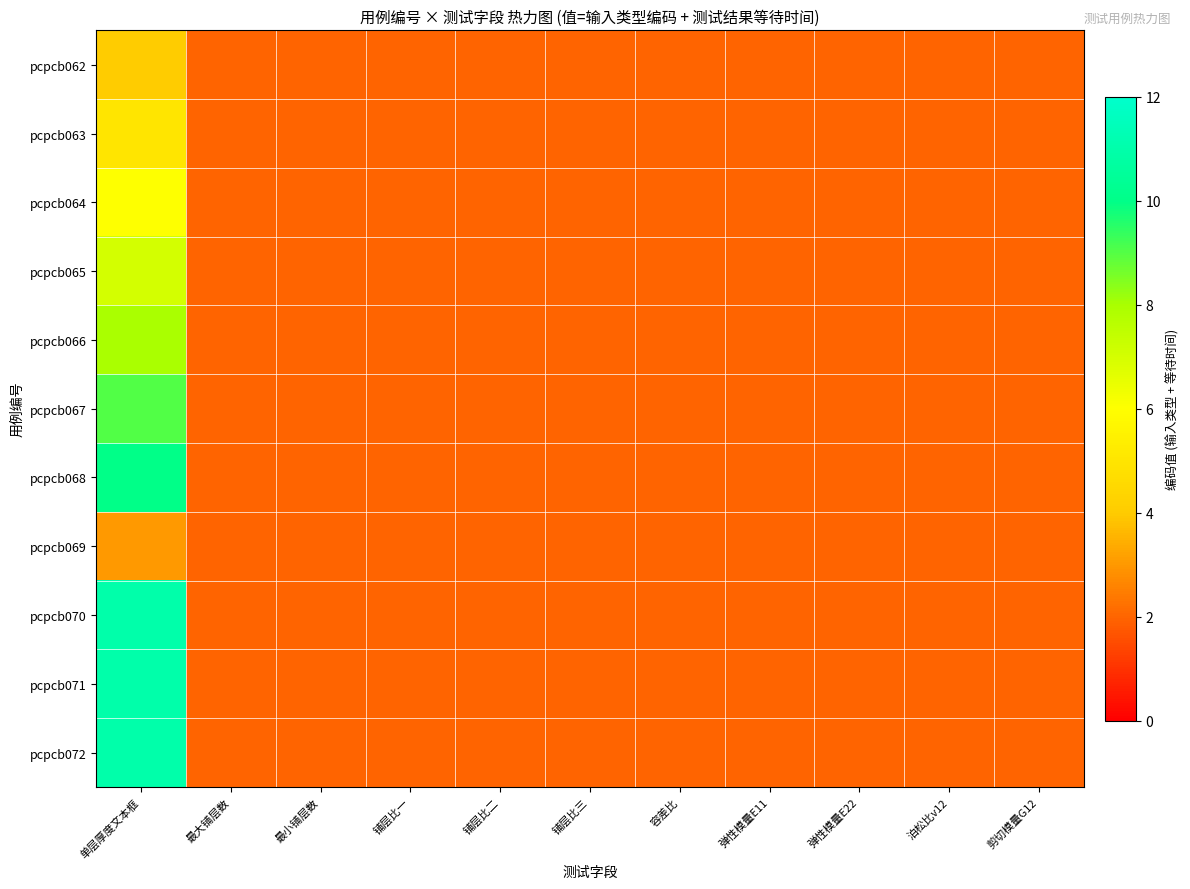

Reading right to left, transcribe all the data shown in this chart.

pcpcb062: 剪切模量G12=2	泊松比v12=2	弹性模量E22=2	弹性模量E11=2	容差比=2	铺层比三=2	铺层比二=2	铺层比一=2	最小铺层数=2	最大铺层数=2	单层厚度文本框=4
pcpcb063: 剪切模量G12=2	泊松比v12=2	弹性模量E22=2	弹性模量E11=2	容差比=2	铺层比三=2	铺层比二=2	铺层比一=2	最小铺层数=2	最大铺层数=2	单层厚度文本框=5
pcpcb064: 剪切模量G12=2	泊松比v12=2	弹性模量E22=2	弹性模量E11=2	容差比=2	铺层比三=2	铺层比二=2	铺层比一=2	最小铺层数=2	最大铺层数=2	单层厚度文本框=6
pcpcb065: 剪切模量G12=2	泊松比v12=2	弹性模量E22=2	弹性模量E11=2	容差比=2	铺层比三=2	铺层比二=2	铺层比一=2	最小铺层数=2	最大铺层数=2	单层厚度文本框=7
pcpcb066: 剪切模量G12=2	泊松比v12=2	弹性模量E22=2	弹性模量E11=2	容差比=2	铺层比三=2	铺层比二=2	铺层比一=2	最小铺层数=2	最大铺层数=2	单层厚度文本框=8
pcpcb067: 剪切模量G12=2	泊松比v12=2	弹性模量E22=2	弹性模量E11=2	容差比=2	铺层比三=2	铺层比二=2	铺层比一=2	最小铺层数=2	最大铺层数=2	单层厚度文本框=9
pcpcb068: 剪切模量G12=2	泊松比v12=2	弹性模量E22=2	弹性模量E11=2	容差比=2	铺层比三=2	铺层比二=2	铺层比一=2	最小铺层数=2	最大铺层数=2	单层厚度文本框=10
pcpcb069: 剪切模量G12=2	泊松比v12=2	弹性模量E22=2	弹性模量E11=2	容差比=2	铺层比三=2	铺层比二=2	铺层比一=2	最小铺层数=2	最大铺层数=2	单层厚度文本框=3
pcpcb070: 剪切模量G12=2	泊松比v12=2	弹性模量E22=2	弹性模量E11=2	容差比=2	铺层比三=2	铺层比二=2	铺层比一=2	最小铺层数=2	最大铺层数=2	单层厚度文本框=11
pcpcb071: 剪切模量G12=2	泊松比v12=2	弹性模量E22=2	弹性模量E11=2	容差比=2	铺层比三=2	铺层比二=2	铺层比一=2	最小铺层数=2	最大铺层数=2	单层厚度文本框=11
pcpcb072: 剪切模量G12=2	泊松比v12=2	弹性模量E22=2	弹性模量E11=2	容差比=2	铺层比三=2	铺层比二=2	铺层比一=2	最小铺层数=2	最大铺层数=2	单层厚度文本框=11